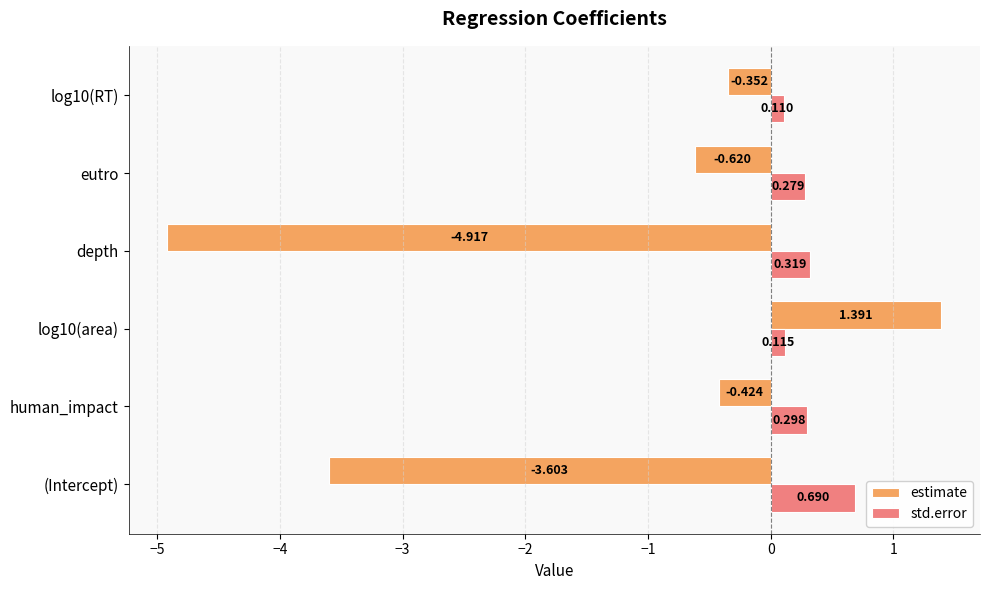

How many data points in estimate are less than 0?

5